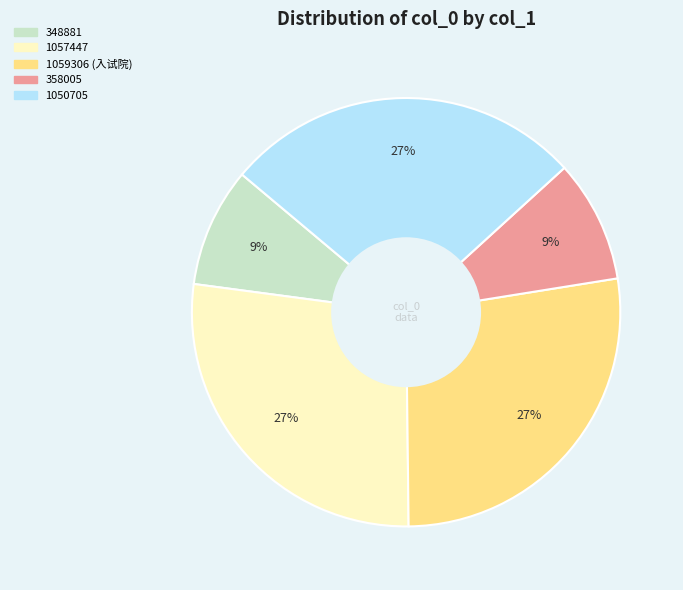

Is there any slice that represents more than half of the pie?

No